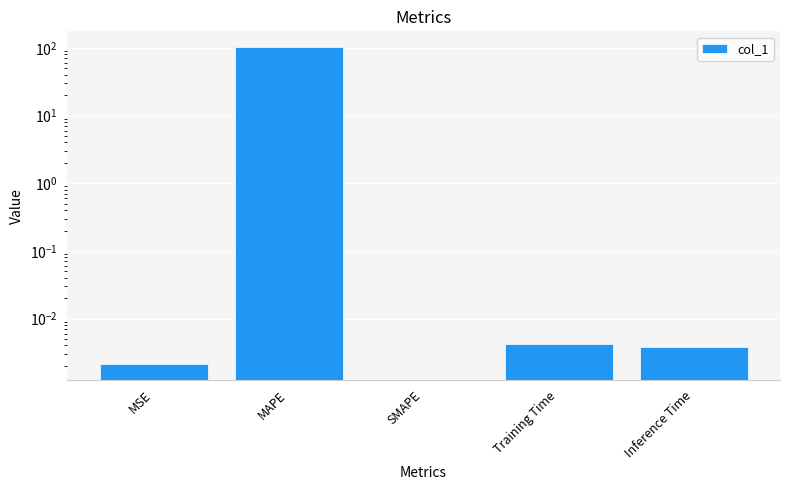

Reading left to right, what are all the values shown in this chart?

0.0	102.5	0.0	0.0	0.0